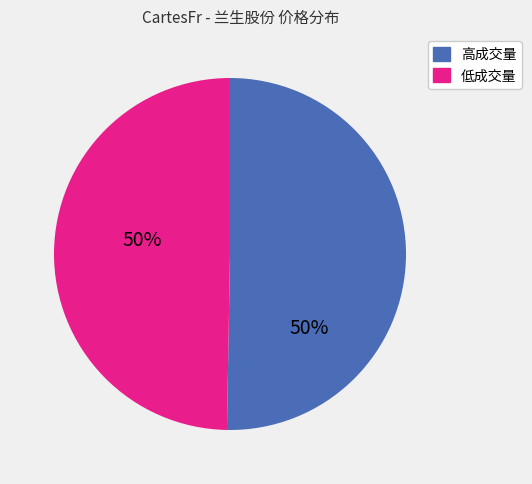

Is there any slice that represents more than half of the pie?

Yes